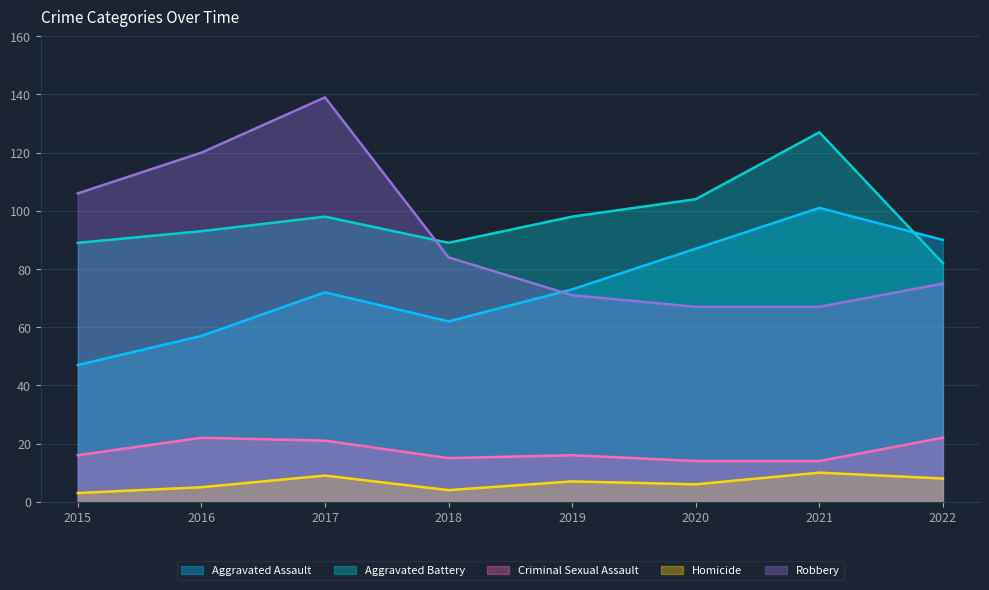

Which series has the largest total across all categories?

Aggravated Battery